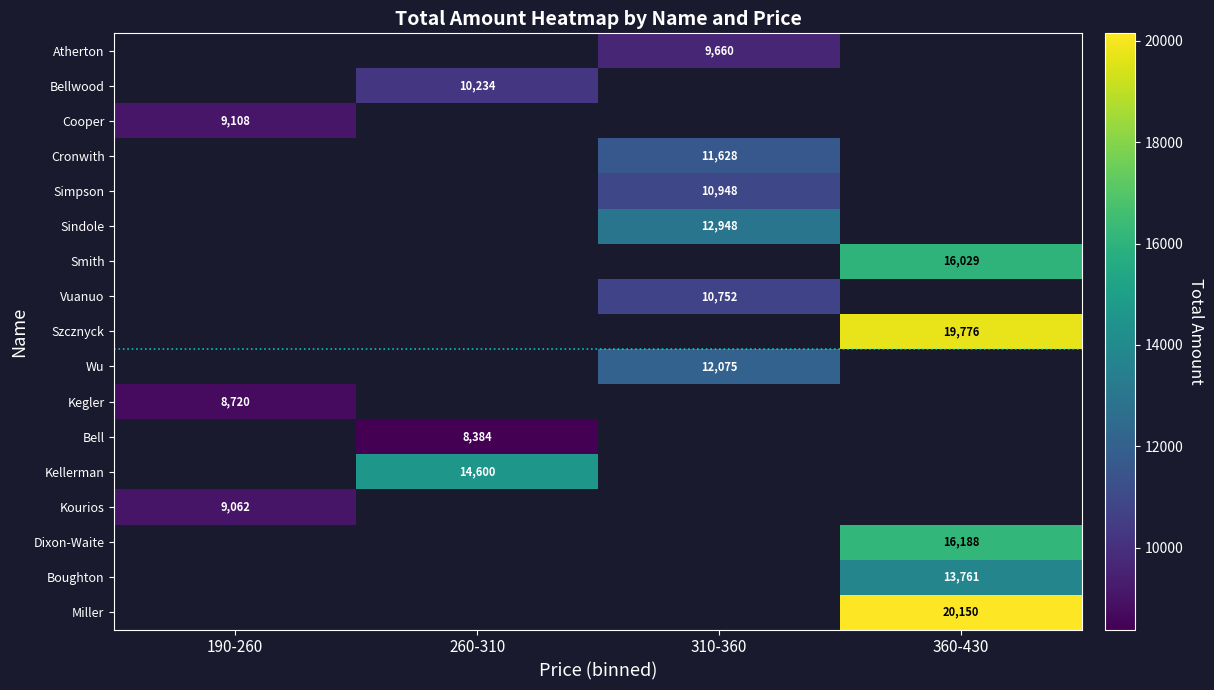

The Kellerman series shows 24867 at 260-310. True or false?

False